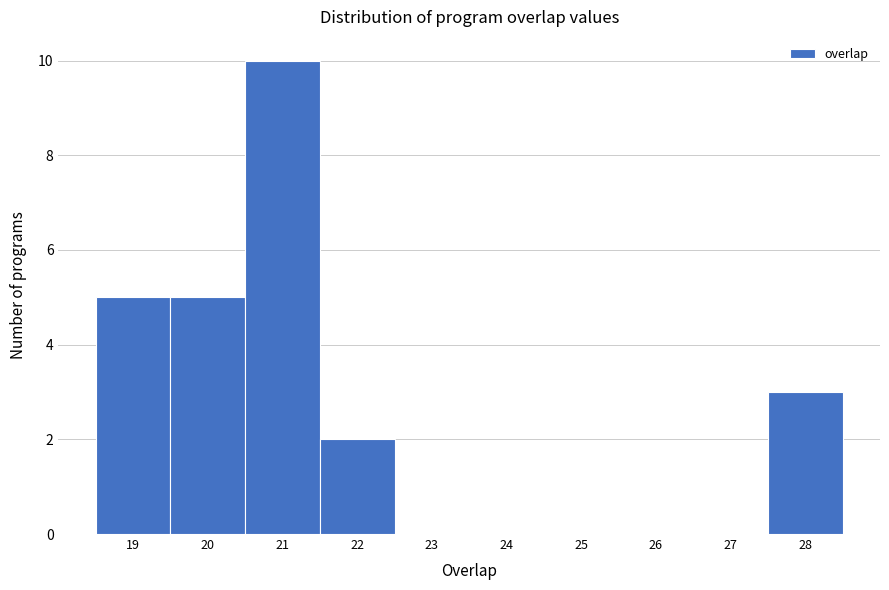

Reading left to right, list every bar in this chart as the range it spans on the x-axis followed by its height. The values are not printed on the chart, so give them approximately, as read against the axis.

18.5 to 19.5: 5
19.5 to 20.5: 5
20.5 to 21.5: 10
21.5 to 22.5: 2
22.5 to 23.5: 0
23.5 to 24.5: 0
24.5 to 25.5: 0
25.5 to 26.5: 0
26.5 to 27.5: 0
27.5 to 28.5: 3